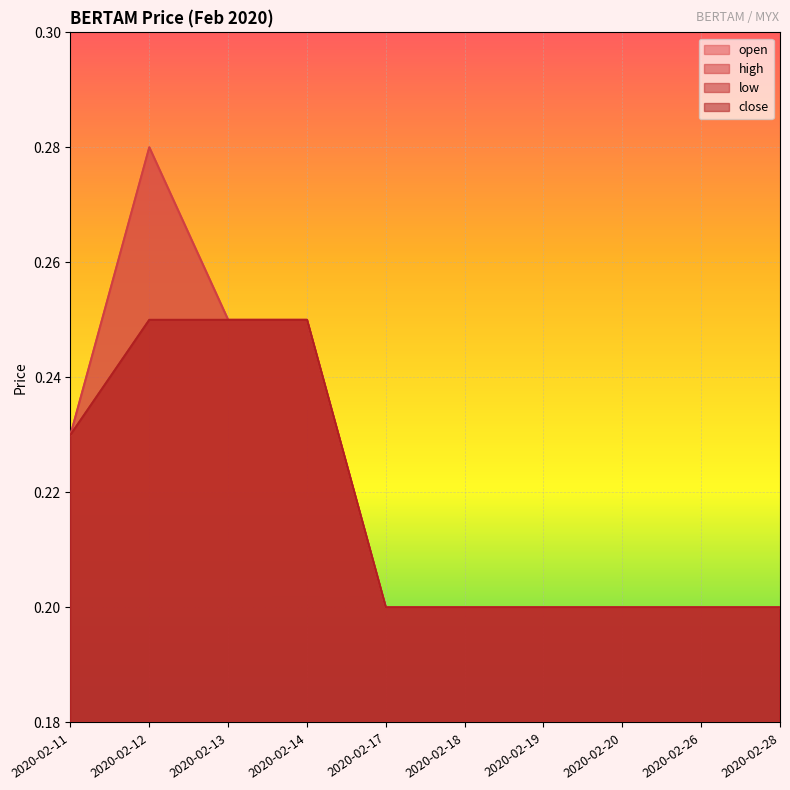

The value of low at 2020-02-28 is 0.2. True or false?

True